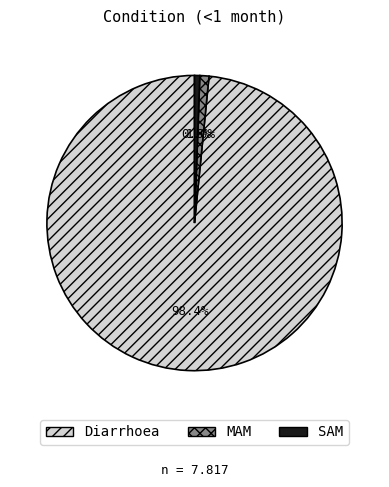

How many slices are in this pie chart?

3